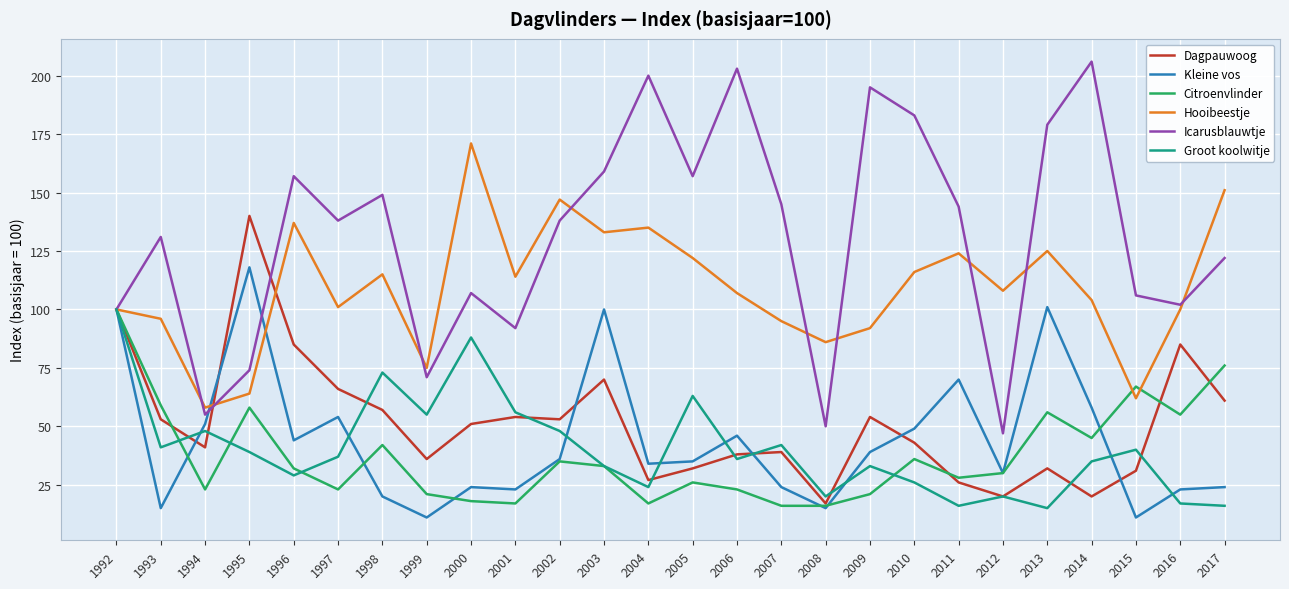

How many values in the Citroenvlinder series are below 32?

13